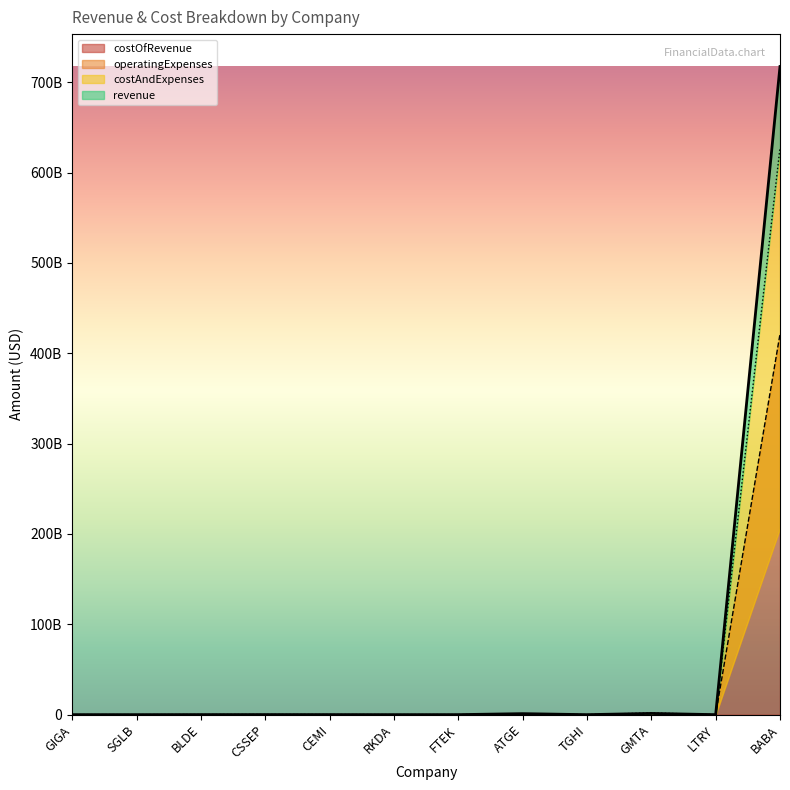

At which category is the sum across all series the highest?

BABA